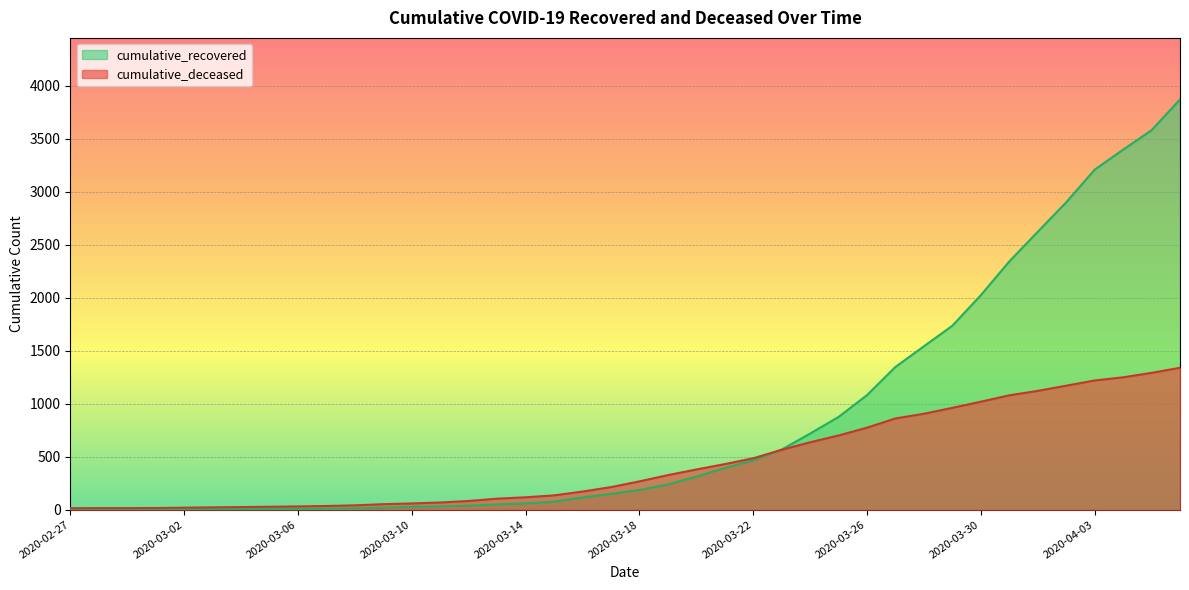

Reading left to right, extract all data points from this chart.

cumulative_recovered: 2020-02-27=2	2020-02-28=3	2020-02-29=3	2020-03-01=3	2020-03-02=4	2020-03-03=5	2020-03-04=7	2020-03-05=8	2020-03-06=8	2020-03-07=9	2020-03-08=13	2020-03-09=19	2020-03-10=26	2020-03-11=31	2020-03-12=38	2020-03-13=49	2020-03-14=60	2020-03-15=75	2020-03-16=115	2020-03-17=149	2020-03-18=186	2020-03-19=238	2020-03-20=312	2020-03-21=393	2020-03-22=466	2020-03-23=567	2020-03-24=718	2020-03-25=875	2020-03-26=1081	2020-03-27=1347	2020-03-28=1542	2020-03-29=1736	2020-03-30=2024	2020-03-31=2342	2020-04-01=2622	2020-04-02=2900	2020-04-03=3208	2020-04-04=3397	2020-04-05=3580	2020-04-06=3871
cumulative_deceased: 2020-02-27=14	2020-02-28=15	2020-02-29=15	2020-03-01=16	2020-03-02=19	2020-03-03=22	2020-03-04=25	2020-03-05=28	2020-03-06=31	2020-03-07=35	2020-03-08=41	2020-03-09=52	2020-03-10=59	2020-03-11=68	2020-03-12=82	2020-03-13=104	2020-03-14=117	2020-03-15=135	2020-03-16=171	2020-03-17=213	2020-03-18=267	2020-03-19=326	2020-03-20=379	2020-03-21=430	2020-03-22=485	2020-03-23=565	2020-03-24=636	2020-03-25=700	2020-03-26=774	2020-03-27=861	2020-03-28=905	2020-03-29=961	2020-03-30=1019	2020-03-31=1079	2020-04-01=1121	2020-04-02=1170	2020-04-03=1219	2020-04-04=1249	2020-04-05=1291	2020-04-06=1339